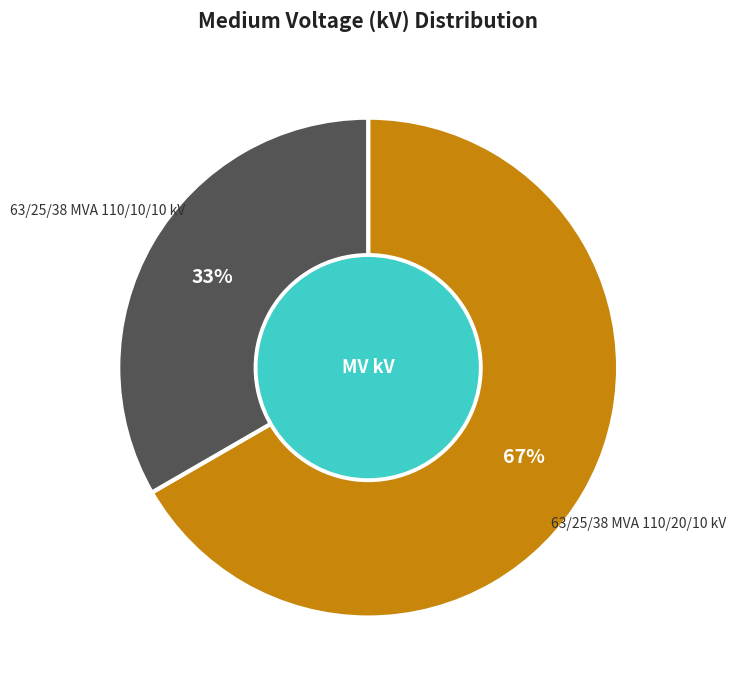

To the nearest percent, what is the average slice percentage?

50%